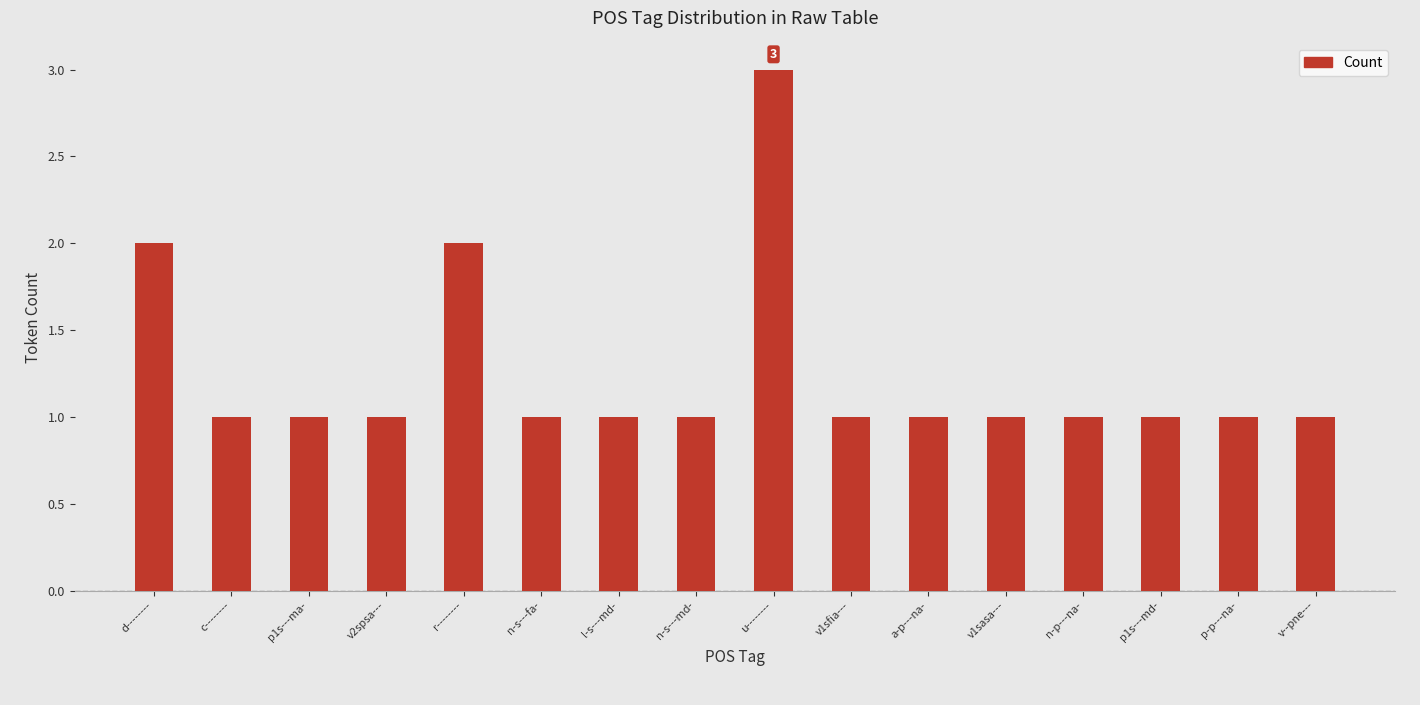

Reading left to right, extract all data points from this chart.

2	1	1	1	2	1	1	1	3	1	1	1	1	1	1	1